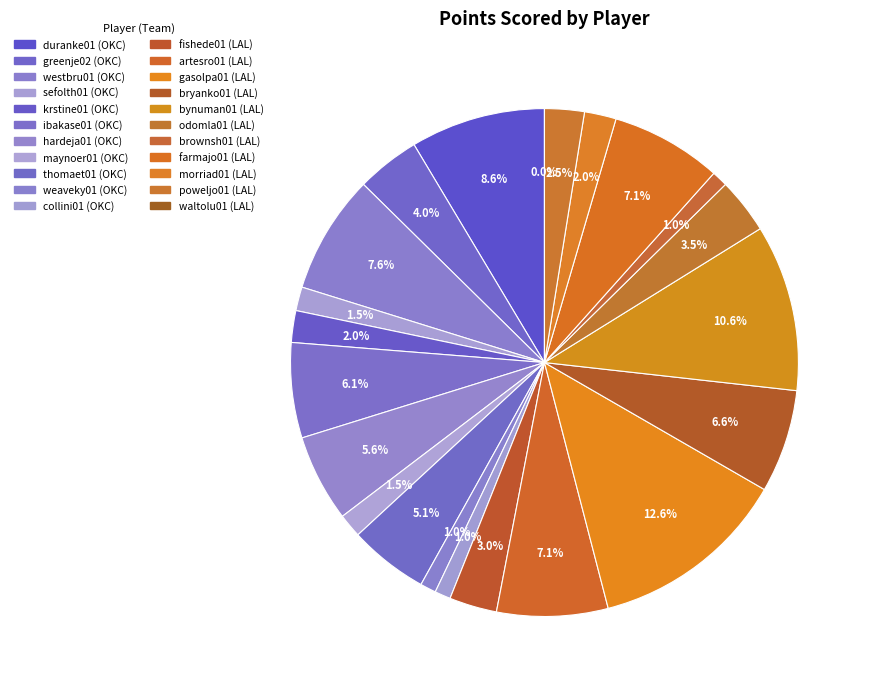

To the nearest percent, what is the average slice percentage?

5%